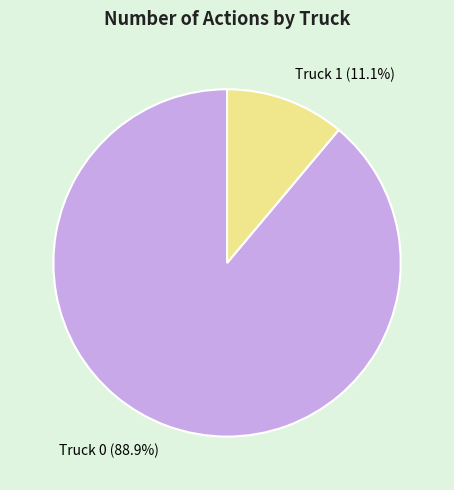

To the nearest percent, what is the difference between the largest and smallest slice percentages?

78%